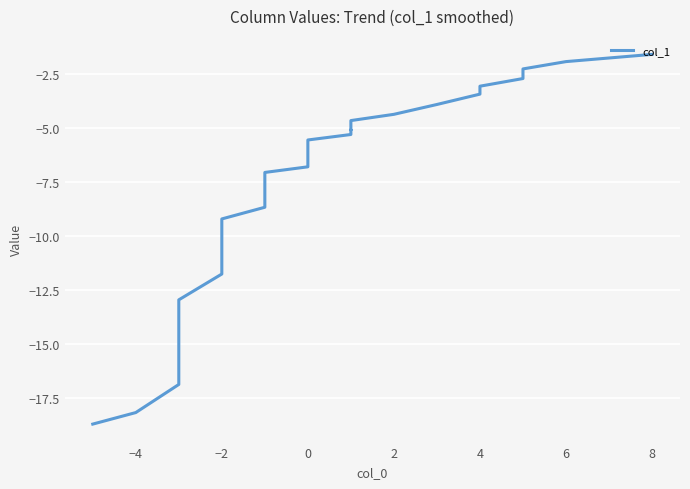

How many values are below -6?

19